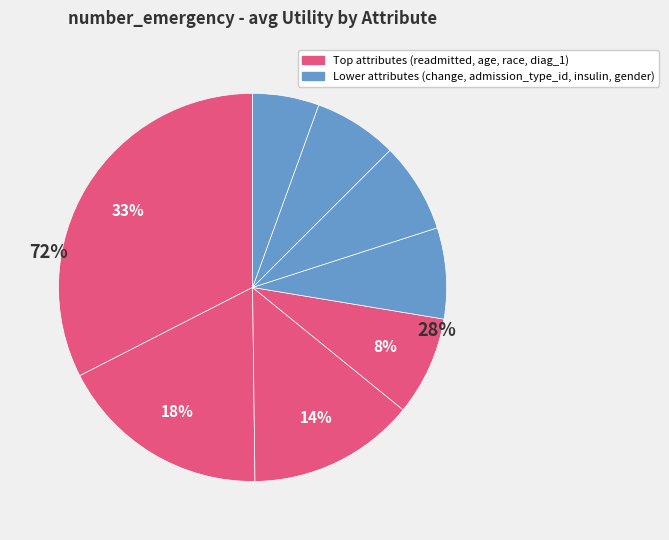

To the nearest percent, what is the average slice percentage?

12%